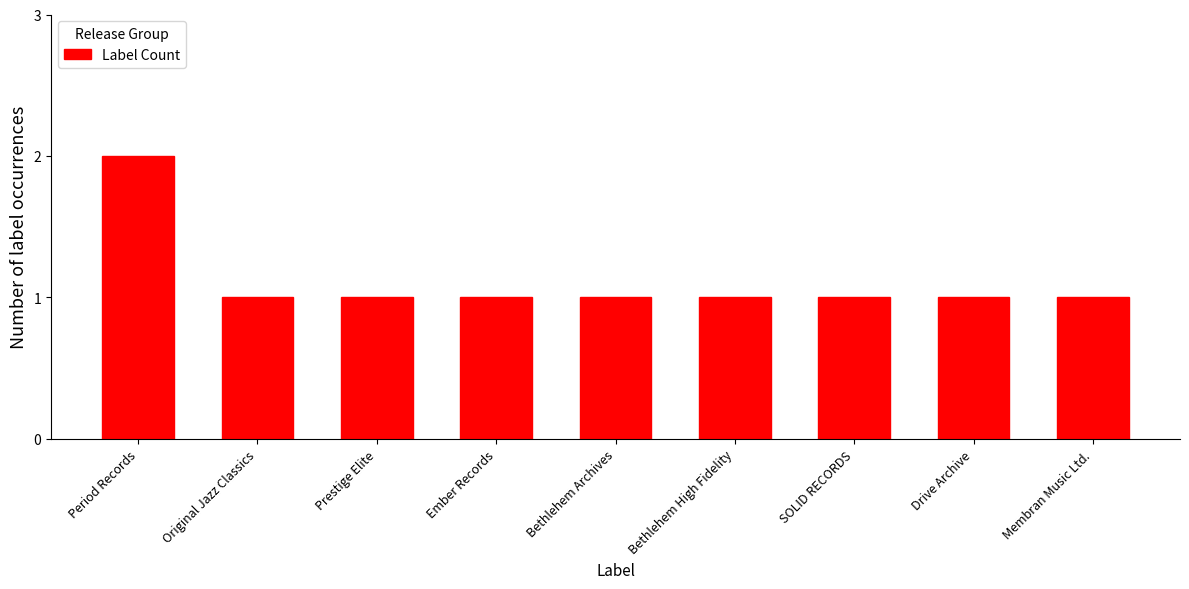

Reading left to right, list all the values displayed in this chart.

2	1	1	1	1	1	1	1	1